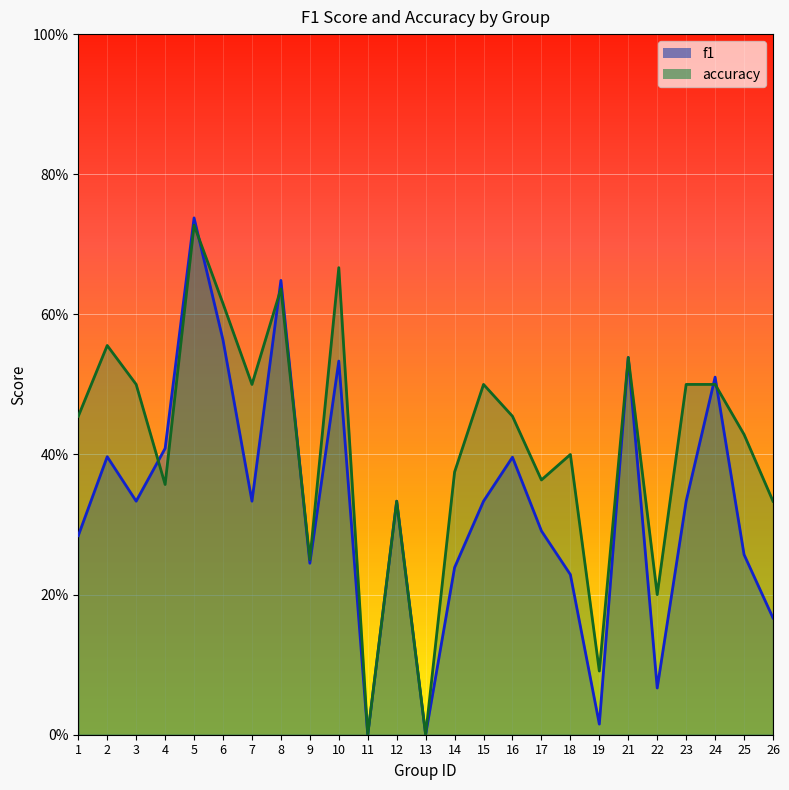

Rank the series at 17 from highest to lowest value.

accuracy, f1